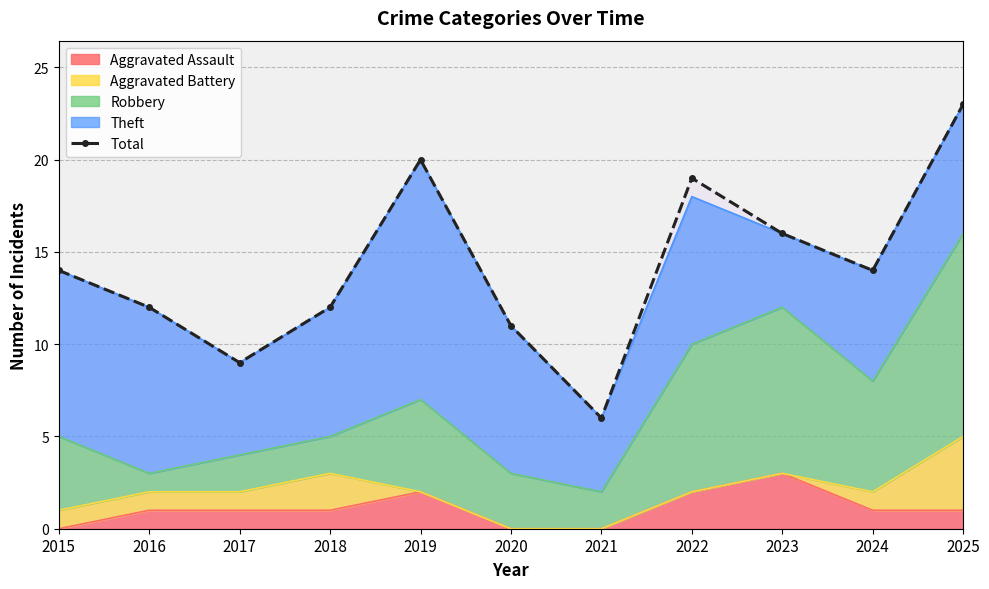

The value at 2022 is 19. True or false?

True